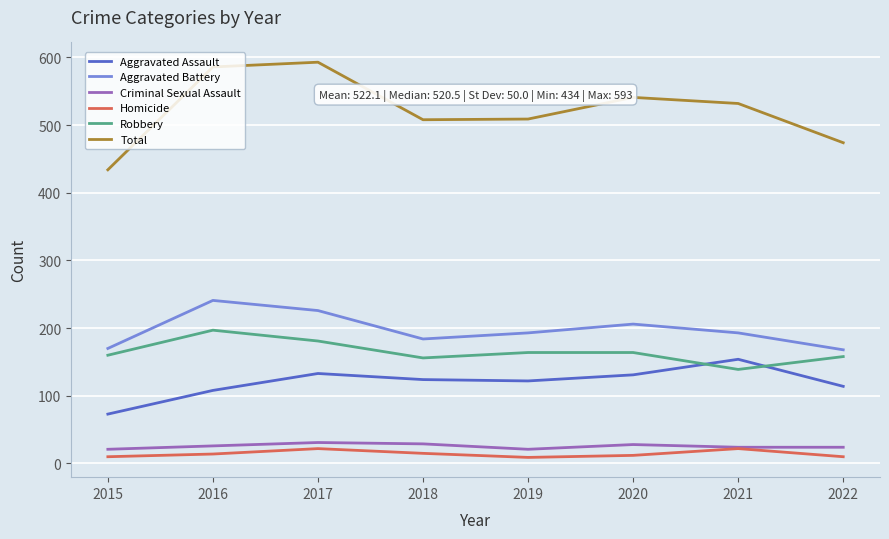

What value does the Aggravated Battery series have at 2017?

226